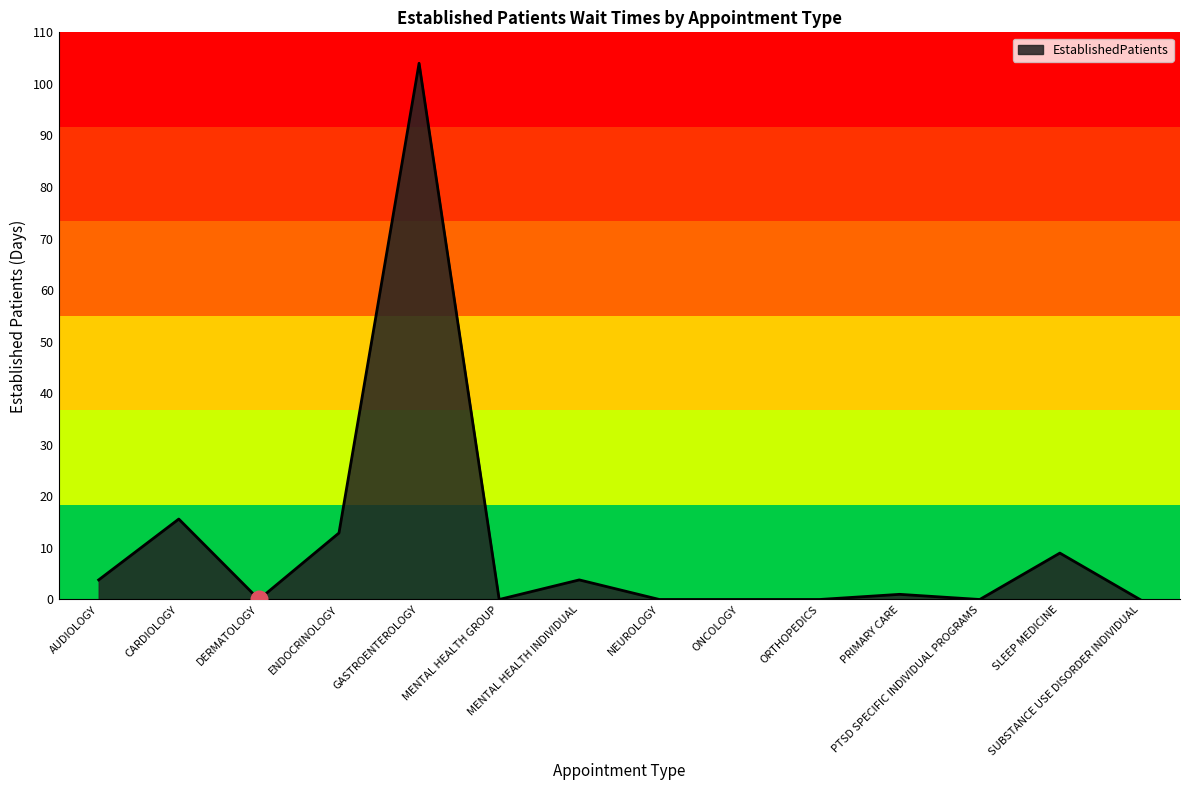

What is the difference between the maximum and minimum values?

104.0